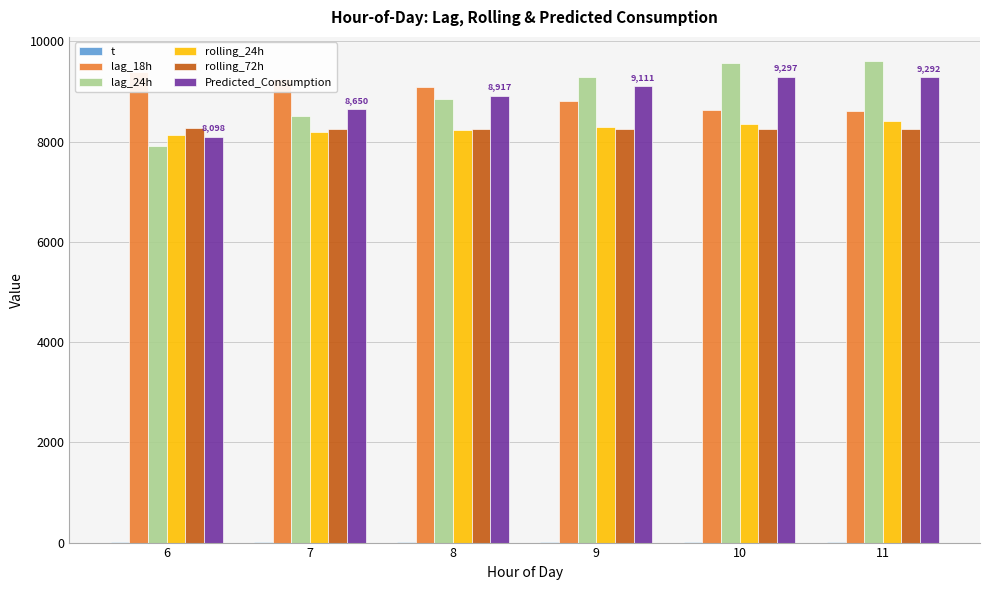

What is the value of the rolling_72h bar at the 2nd from the left?

8256.4